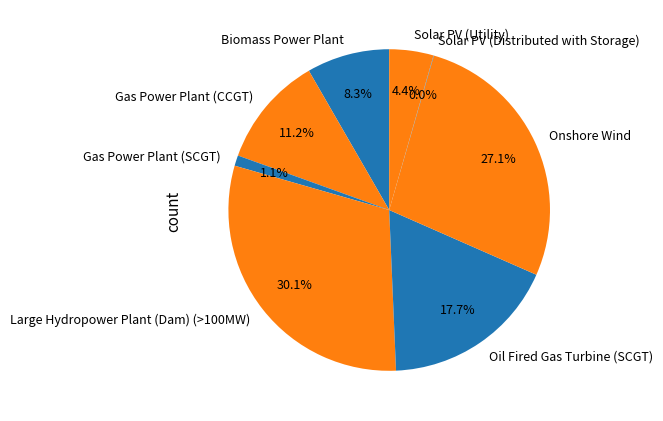

To the nearest percent, what is the difference between the largest and smallest slice percentages?

30%